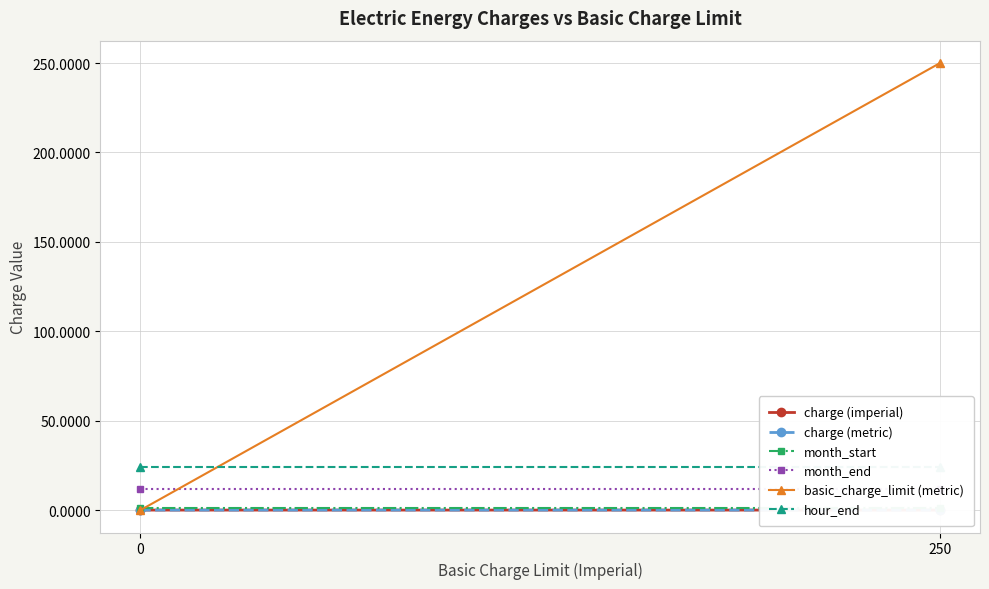

Reading right to left, extract all data points from this chart.

charge (imperial): 250=0.0	0=0.0
charge (metric): 250=0.0	0=0.0
month_start: 250=1.0	0=1.0
month_end: 250=12.0	0=12.0
basic_charge_limit (metric): 250=250.0	0=0.0
hour_end: 250=24.0	0=24.0